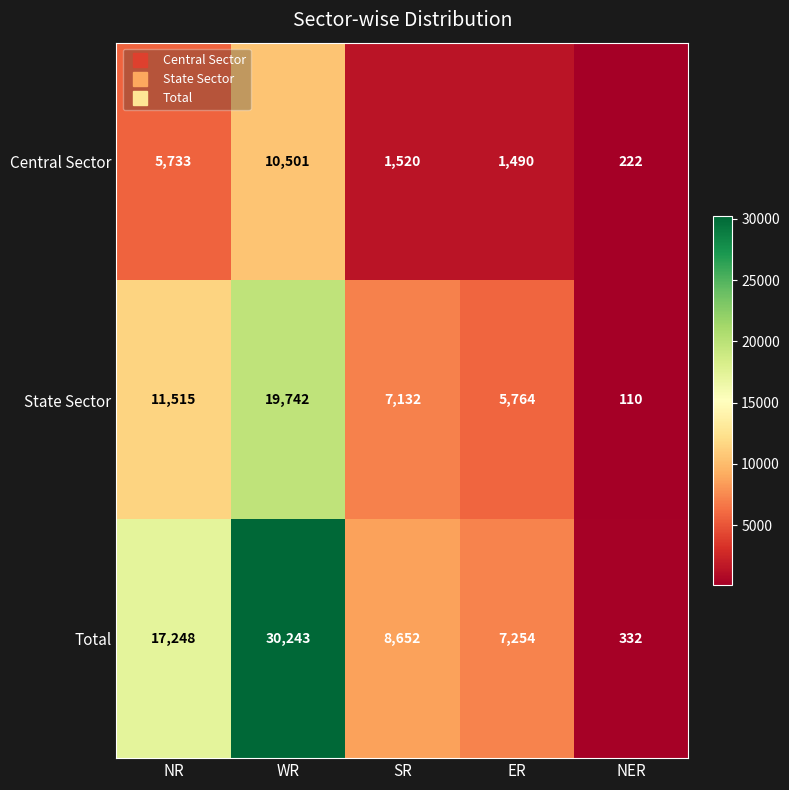

Between NR and NER, which series saw the biggest shift?

Total